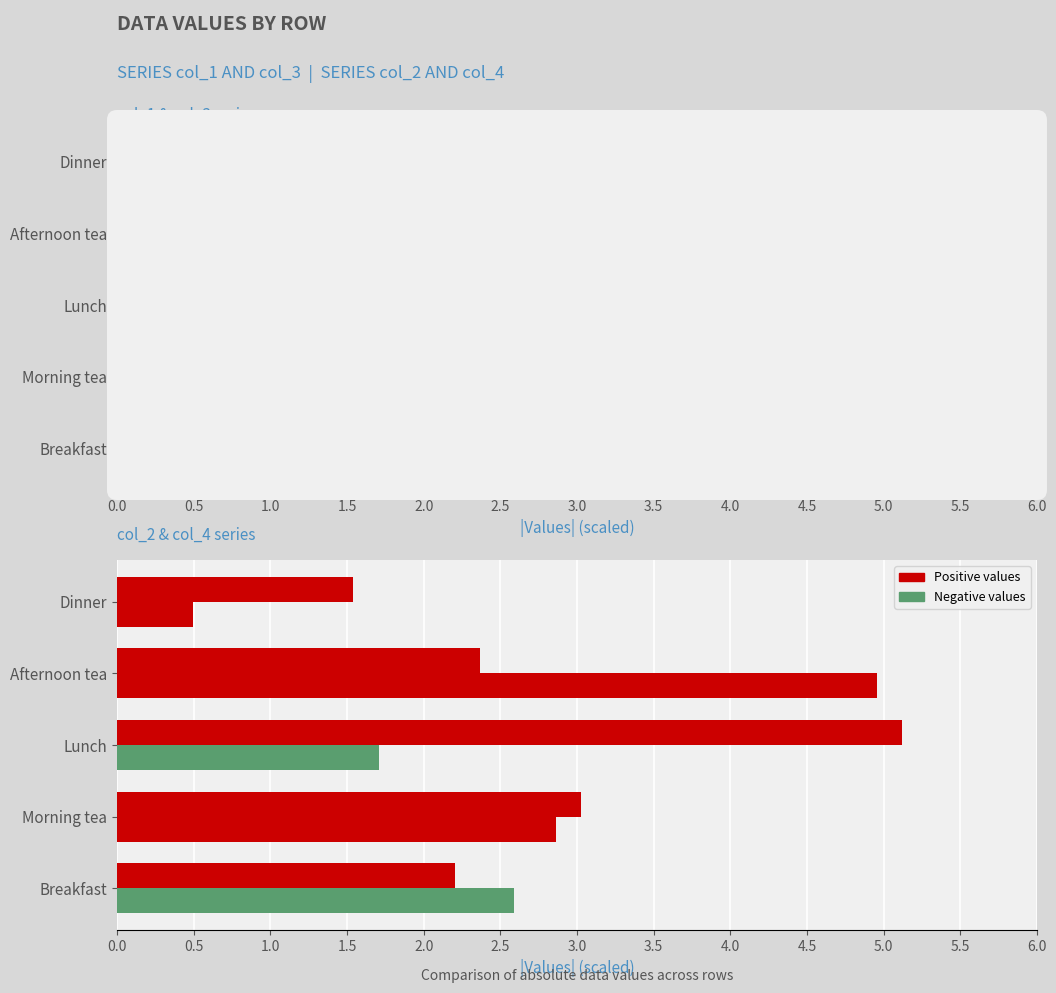

At how many categories does at least one series exceed 4?

4